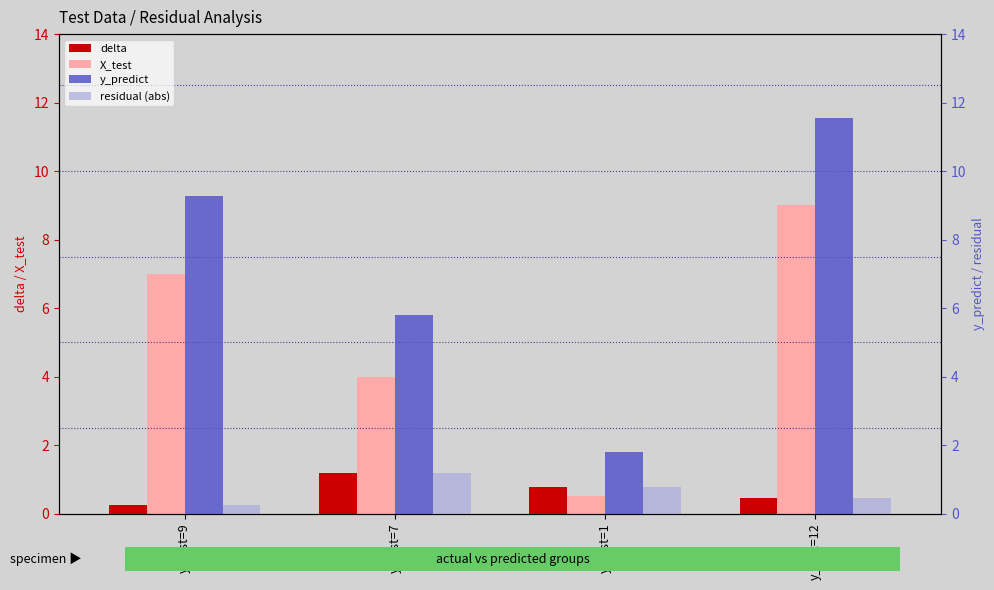

Is it true that delta equals 0.1 at y_test=12?

False